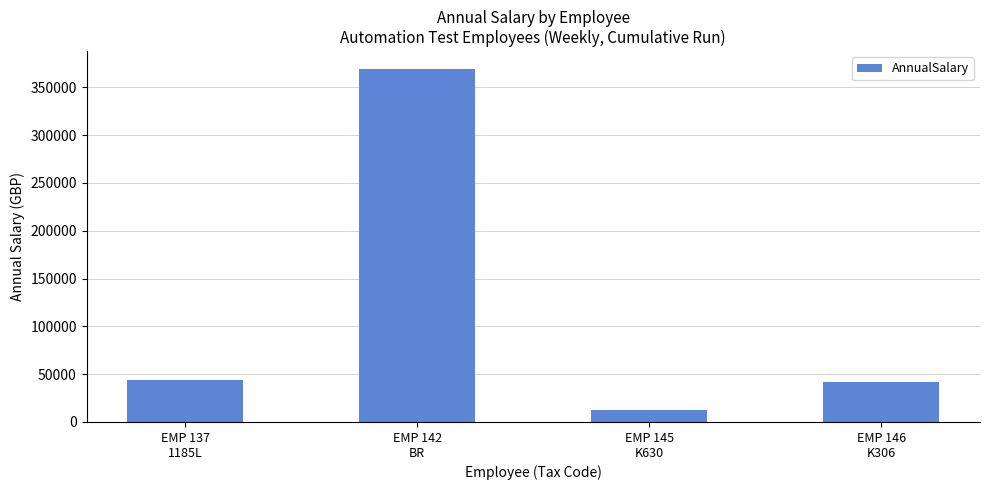

What value does the data have at EMP 137
1185L?

44358.6